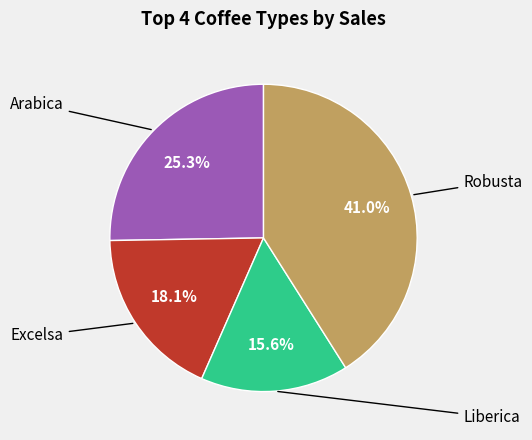

Is there a majority slice in this chart?

No